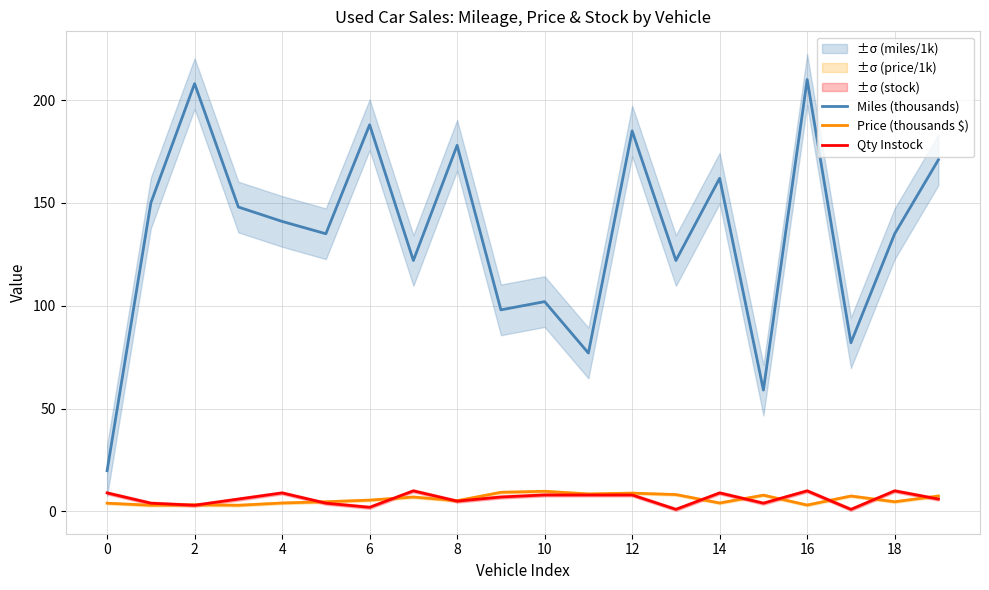

What is the greatest value displayed?

210.0